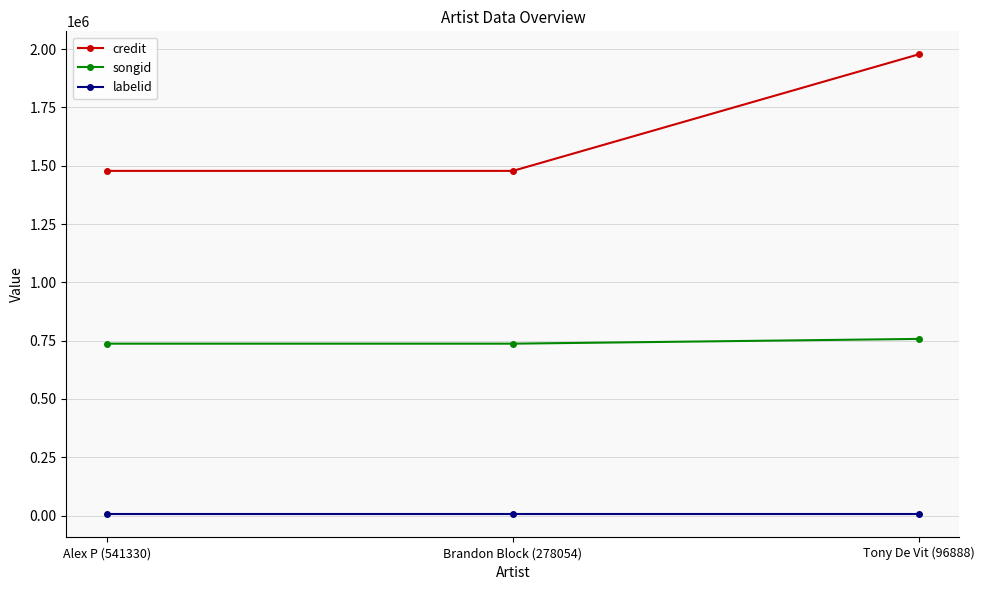

Which series changed the most between Alex P (541330) and Tony De Vit (96888)?

credit